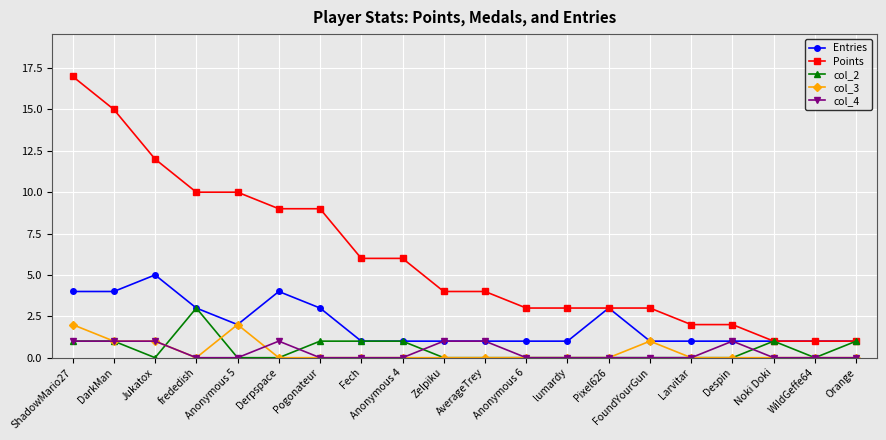

How many lines are shown in the chart?

5